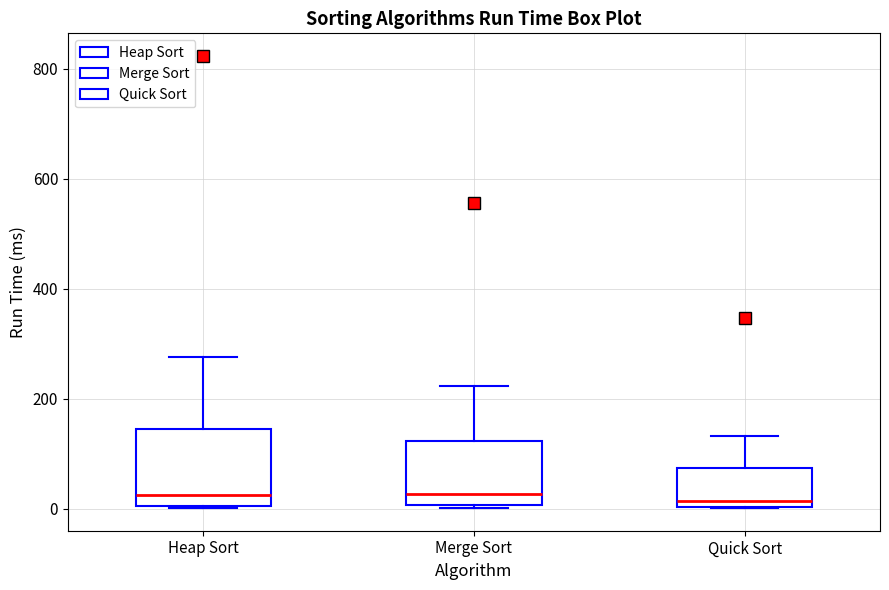

Where is the lower edge of the box for Quick Sort on the y-axis? The values are not printed on the chart, so give them approximately, as read against the axis.

0